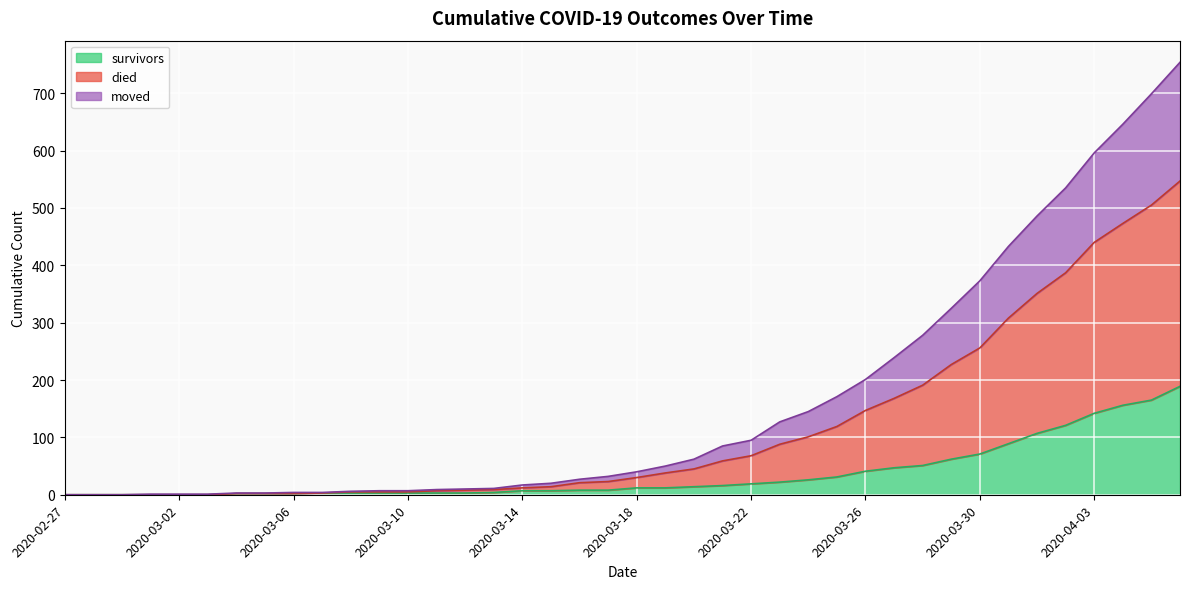

What are all the series names shown in the legend?

survivors, died, moved